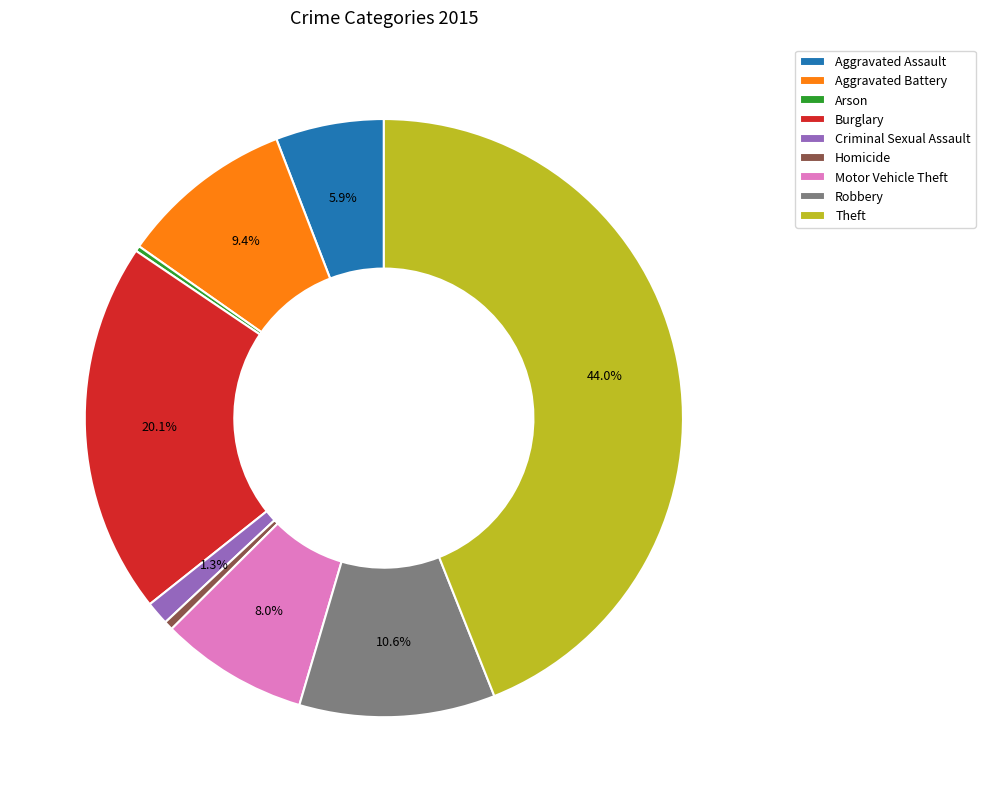

To the nearest percent, what is the combined percentage of Criminal Sexual Assault and Arson?

2%